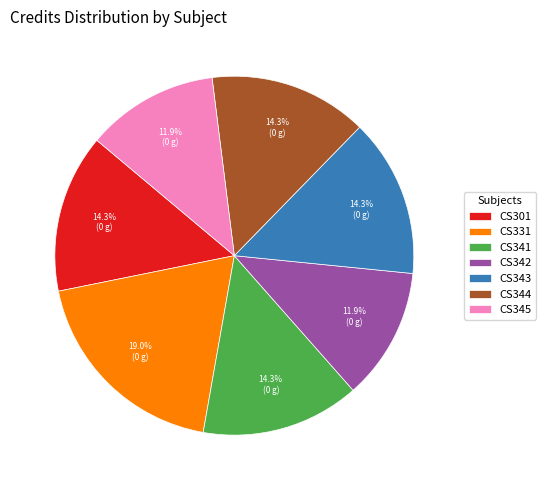

To the nearest percent, what is the difference between the largest and smallest slice percentages?

7%